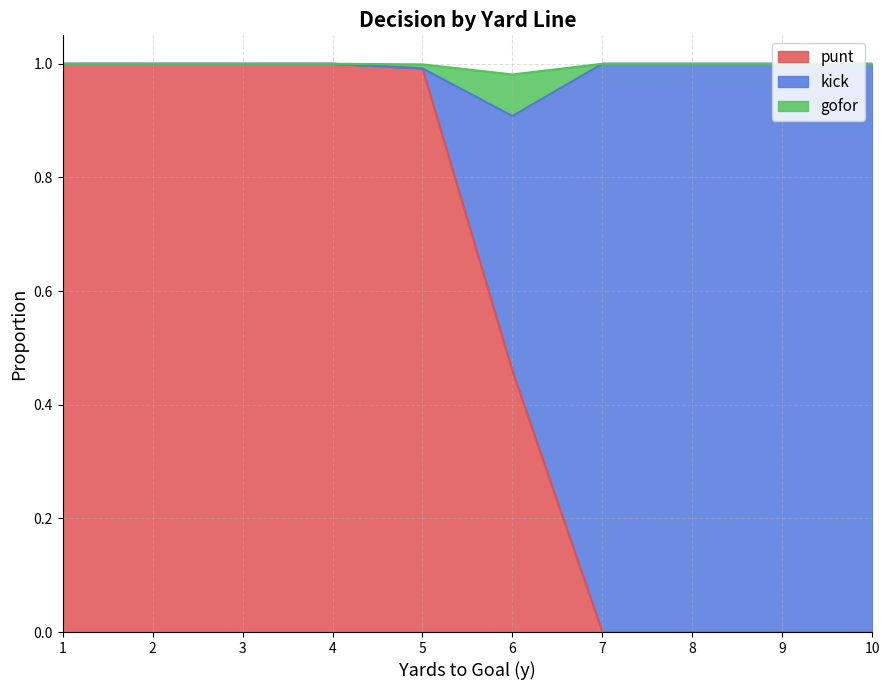

How many positive values does the gofor series have?

6